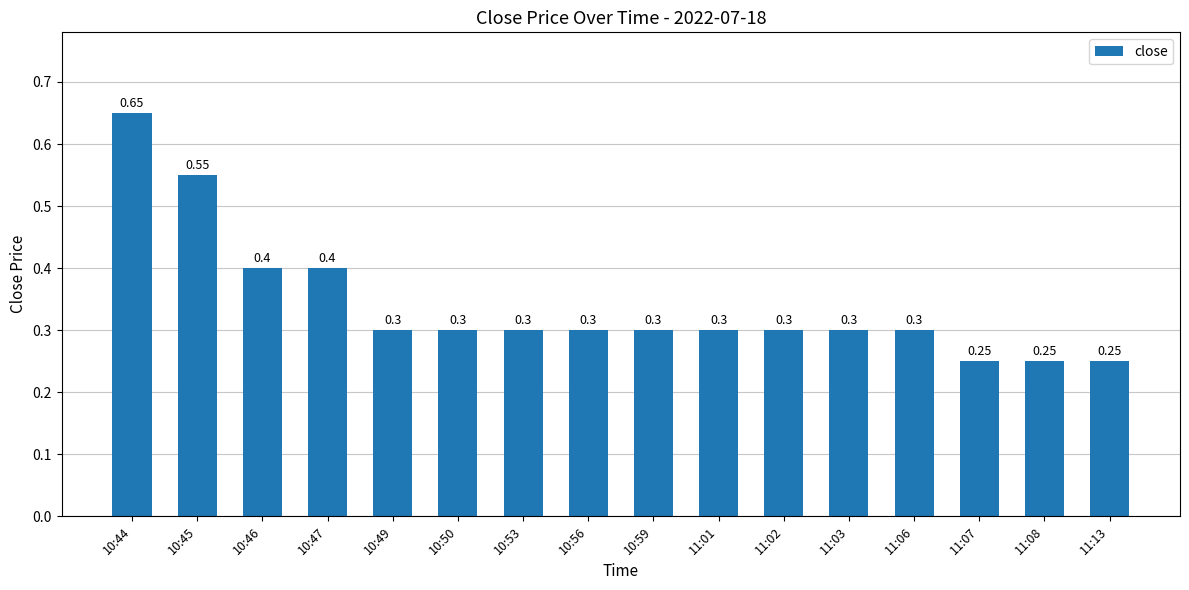

What is the change in value from 10:46 to 10:56?

-0.1